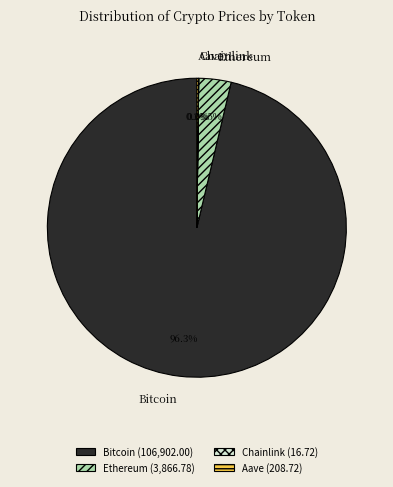

Does Bitcoin represent more than half of the total?

Yes